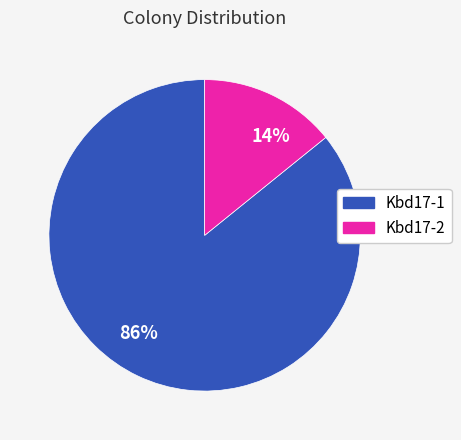

Is there any slice that represents more than half of the pie?

Yes